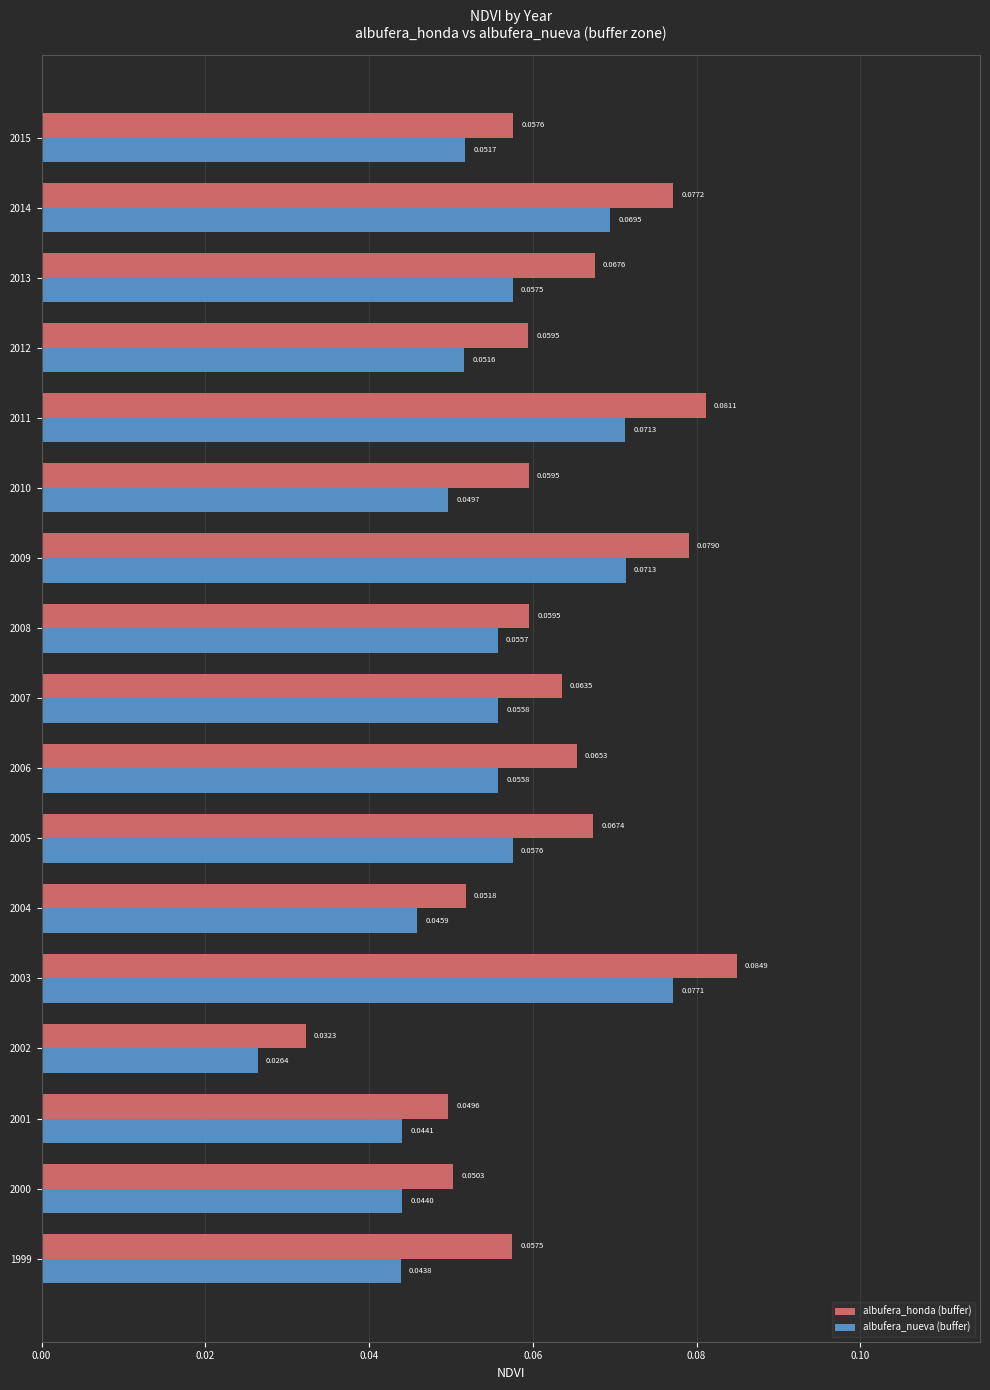

Rank the series at 2005 from highest to lowest value.

albufera_honda (buffer), albufera_nueva (buffer)